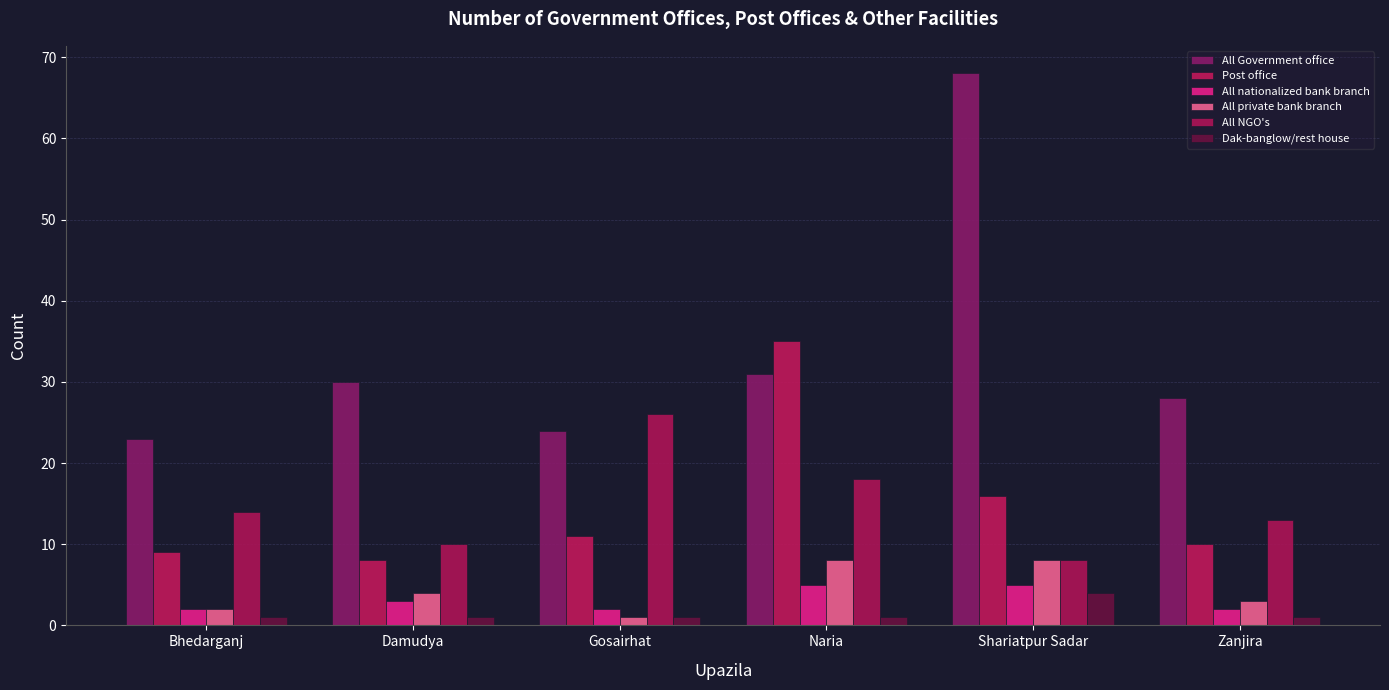

Are the bars horizontal?

No